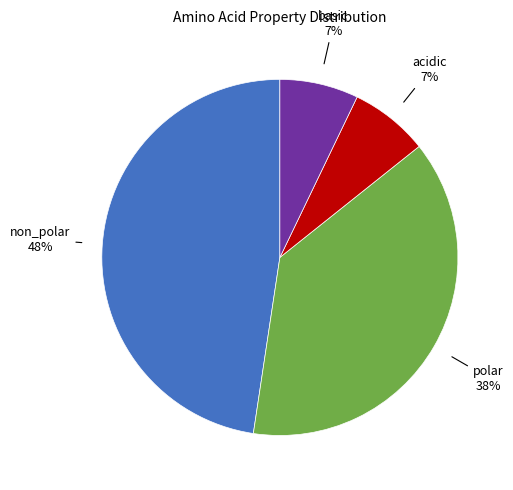

Does any single category account for the majority?

No